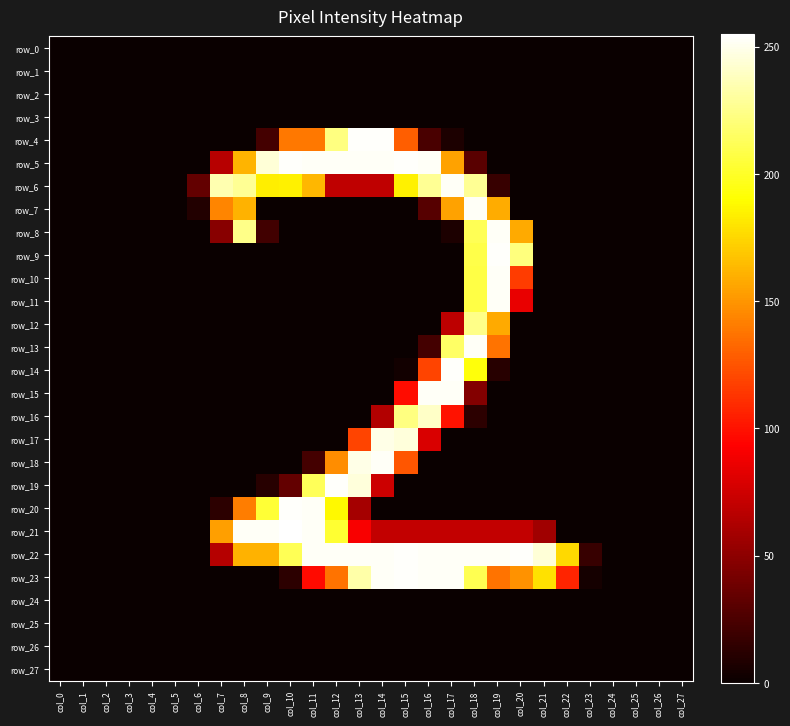

Reading left to right, extract all data points from this chart.

row_0: 0	0	0	0	0	0	0	0	0	0	0	0	0	0	0	0	0	0	0	0	0	0	0	0	0	0	0	0
row_1: 0	0	0	0	0	0	0	0	0	0	0	0	0	0	0	0	0	0	0	0	0	0	0	0	0	0	0	0
row_2: 0	0	0	0	0	0	0	0	0	0	0	0	0	0	0	0	0	0	0	0	0	0	0	0	0	0	0	0
row_3: 0	0	0	0	0	0	0	0	0	0	0	0	0	0	0	0	0	0	0	0	0	0	0	0	0	0	0	0
row_4: 0	0	0	0	0	0	0	0	0	22	139	139	223	254	254	129	24	7	0	0	0	0	0	0	0	0	0	0
row_5: 0	0	0	0	0	0	0	66	162	245	254	253	253	253	253	254	253	155	30	0	0	0	0	0	0	0	0	0
row_6: 0	0	0	0	0	0	34	235	228	184	185	163	69	69	69	185	228	253	228	17	0	0	0	0	0	0	0	0
row_7: 0	0	0	0	0	0	9	144	161	0	0	0	0	0	0	0	29	155	253	159	0	0	0	0	0	0	0	0
row_8: 0	0	0	0	0	0	0	48	225	21	0	0	0	0	0	0	0	7	212	253	158	0	0	0	0	0	0	0
row_9: 0	0	0	0	0	0	0	0	0	0	0	0	0	0	0	0	0	0	209	254	222	0	0	0	0	0	0	0
row_10: 0	0	0	0	0	0	0	0	0	0	0	0	0	0	0	0	0	0	208	253	116	0	0	0	0	0	0	0
row_11: 0	0	0	0	0	0	0	0	0	0	0	0	0	0	0	0	0	0	208	253	85	0	0	0	0	0	0	0
row_12: 0	0	0	0	0	0	0	0	0	0	0	0	0	0	0	0	0	68	225	158	0	0	0	0	0	0	0	0
row_13: 0	0	0	0	0	0	0	0	0	0	0	0	0	0	0	0	22	216	253	137	0	0	0	0	0	0	0	0
row_14: 0	0	0	0	0	0	0	0	0	0	0	0	0	0	0	3	119	254	193	11	0	0	0	0	0	0	0	0
row_15: 0	0	0	0	0	0	0	0	0	0	0	0	0	0	0	98	253	253	46	0	0	0	0	0	0	0	0	0
row_16: 0	0	0	0	0	0	0	0	0	0	0	0	0	0	64	223	241	100	13	0	0	0	0	0	0	0	0	0
row_17: 0	0	0	0	0	0	0	0	0	0	0	0	0	119	249	246	79	0	0	0	0	0	0	0	0	0	0	0
row_18: 0	0	0	0	0	0	0	0	0	0	0	22	147	249	253	126	0	0	0	0	0	0	0	0	0	0	0	0
row_19: 0	0	0	0	0	0	0	0	0	11	34	213	254	246	74	0	0	0	0	0	0	0	0	0	0	0	0	0
row_20: 0	0	0	0	0	0	0	13	141	204	254	253	188	59	0	0	0	0	0	0	0	0	0	0	0	0	0	0
row_21: 0	0	0	0	0	0	0	154	253	253	255	253	203	91	70	70	70	70	70	70	70	57	0	0	0	0	0	0
row_22: 0	0	0	0	0	0	0	65	161	161	212	253	253	253	253	254	253	253	253	253	254	245	176	17	0	0	0	0
row_23: 0	0	0	0	0	0	0	0	0	0	13	97	137	233	253	254	253	253	211	137	149	179	107	4	0	0	0	0
row_24: 0	0	0	0	0	0	0	0	0	0	0	0	0	0	0	0	0	0	0	0	0	0	0	0	0	0	0	0
row_25: 0	0	0	0	0	0	0	0	0	0	0	0	0	0	0	0	0	0	0	0	0	0	0	0	0	0	0	0
row_26: 0	0	0	0	0	0	0	0	0	0	0	0	0	0	0	0	0	0	0	0	0	0	0	0	0	0	0	0
row_27: 0	0	0	0	0	0	0	0	0	0	0	0	0	0	0	0	0	0	0	0	0	0	0	0	0	0	0	0